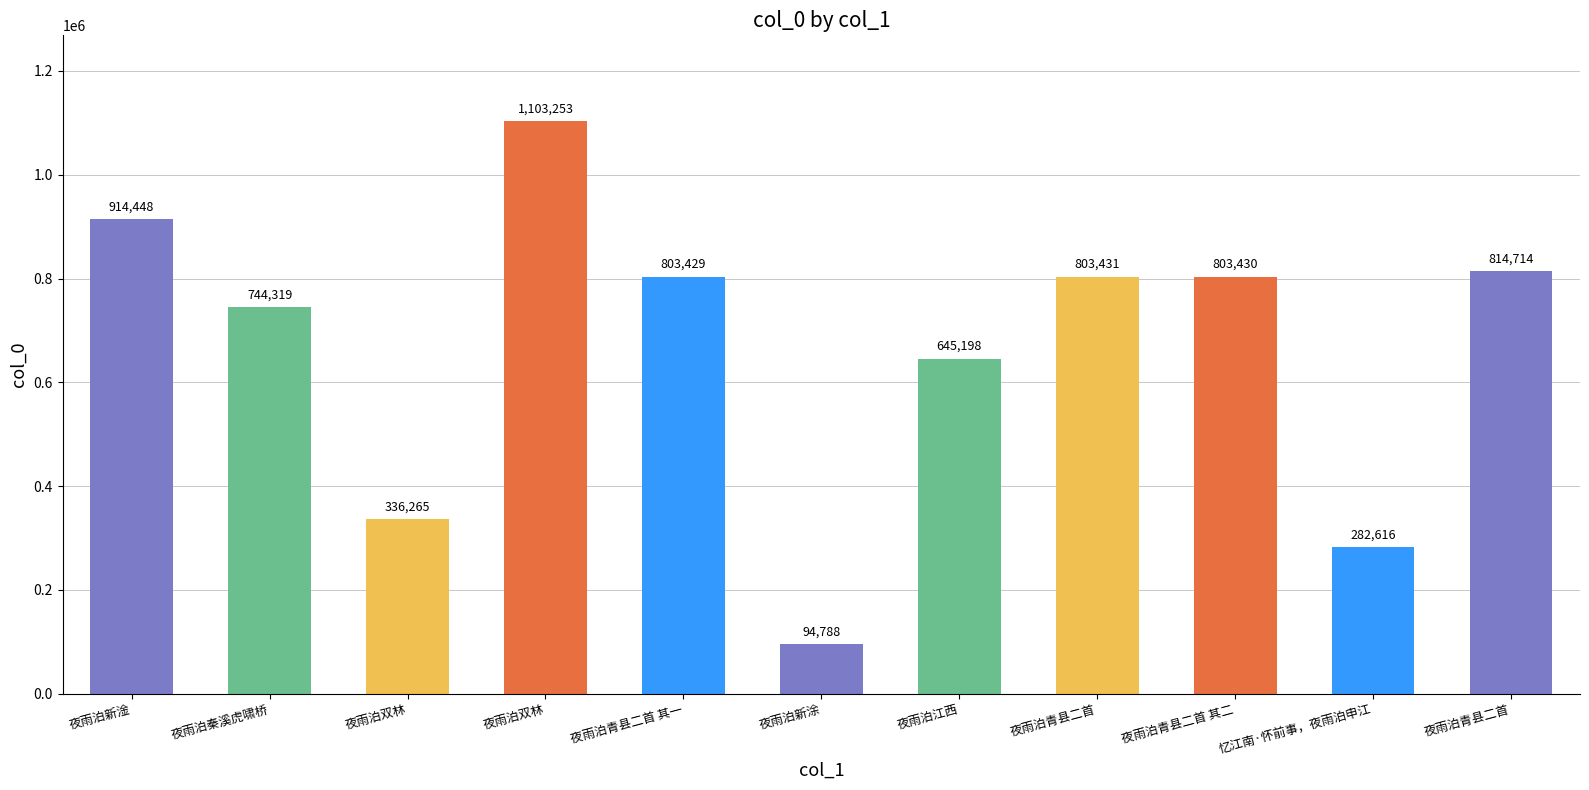

What is the maximum value shown in the chart?

1103253